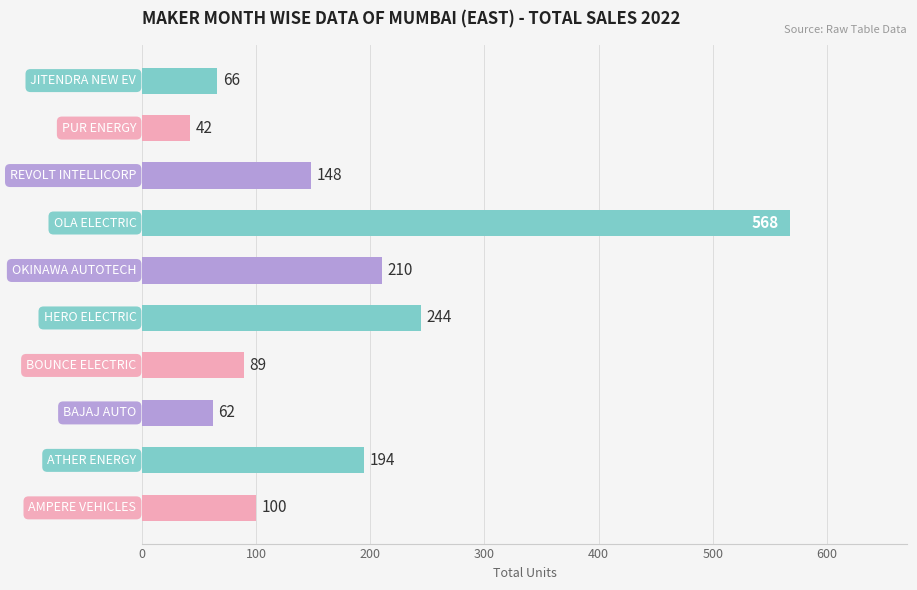

Between OLA ELECTRIC and REVOLT INTELLICORP, which is larger?

OLA ELECTRIC